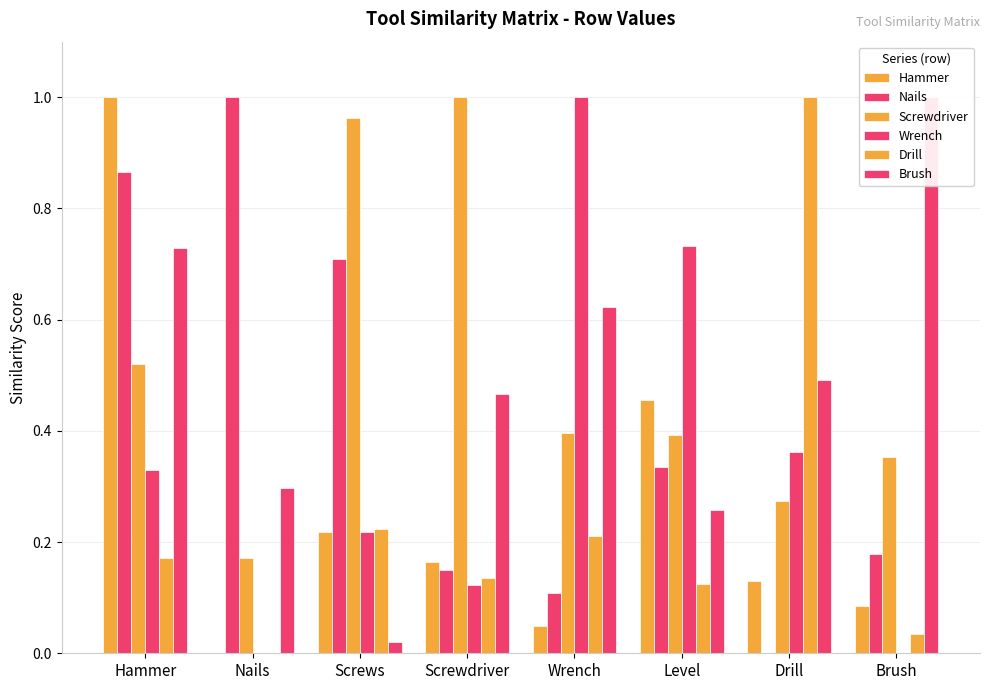

At how many categories does at least one series exceed 0?

8